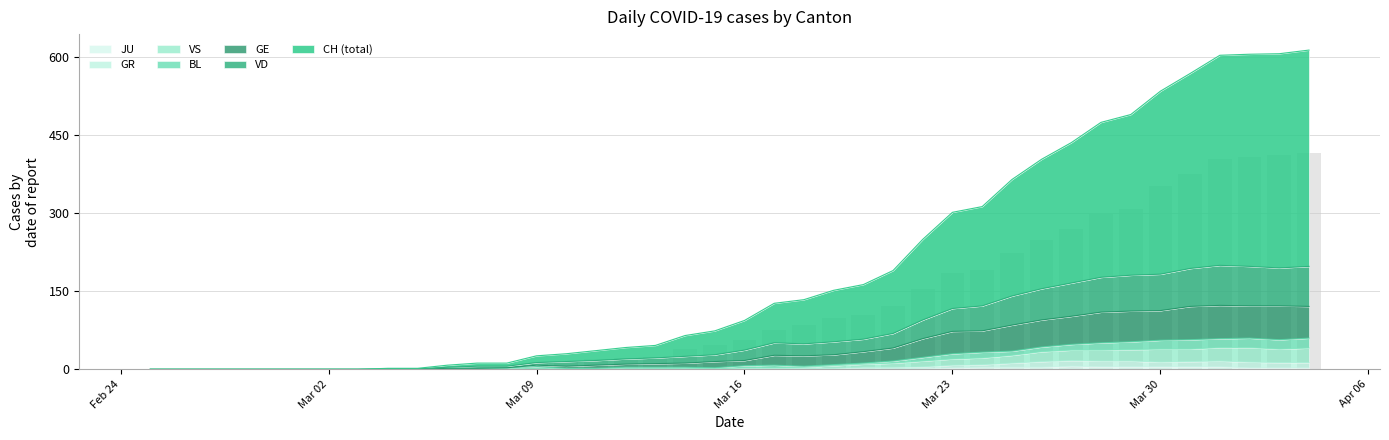

What is the sum of all VD values?

2797